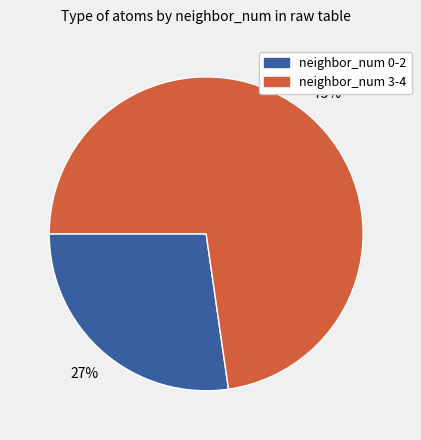

Is it true that neighbor_num 0-2 is 35% of the pie?

False